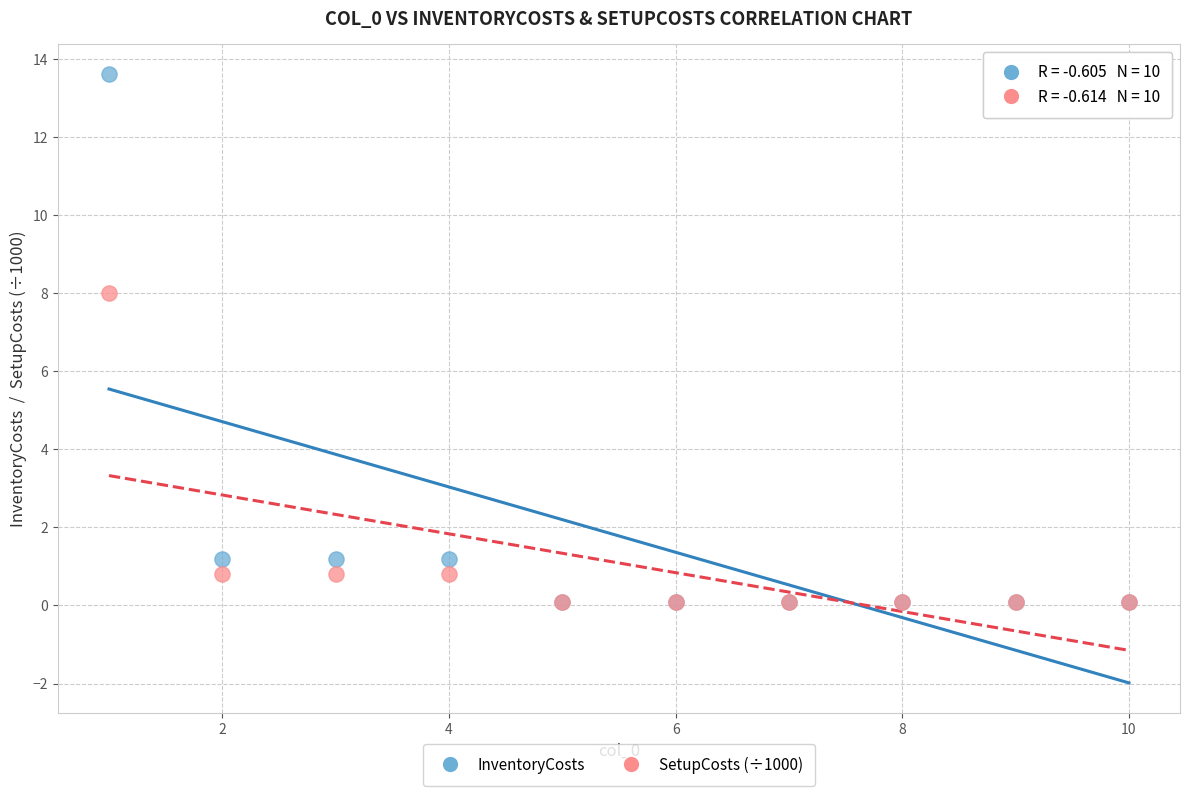

In the InventoryCosts series, what Y value is closest to 6?

1.2